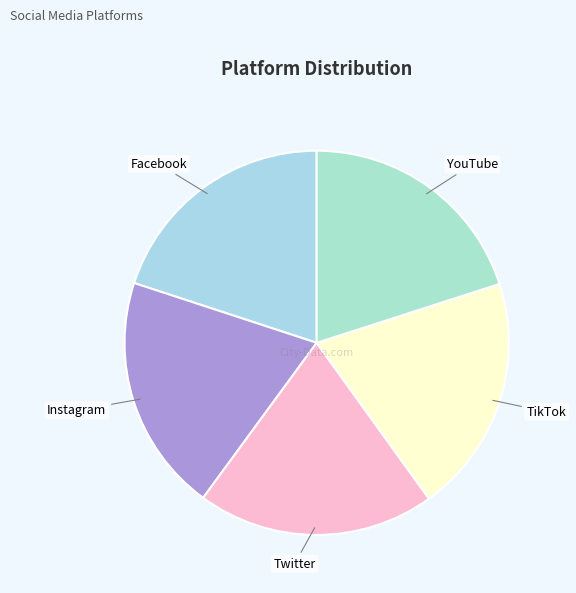

True or false: YouTube accounts for 11% of the total.

False